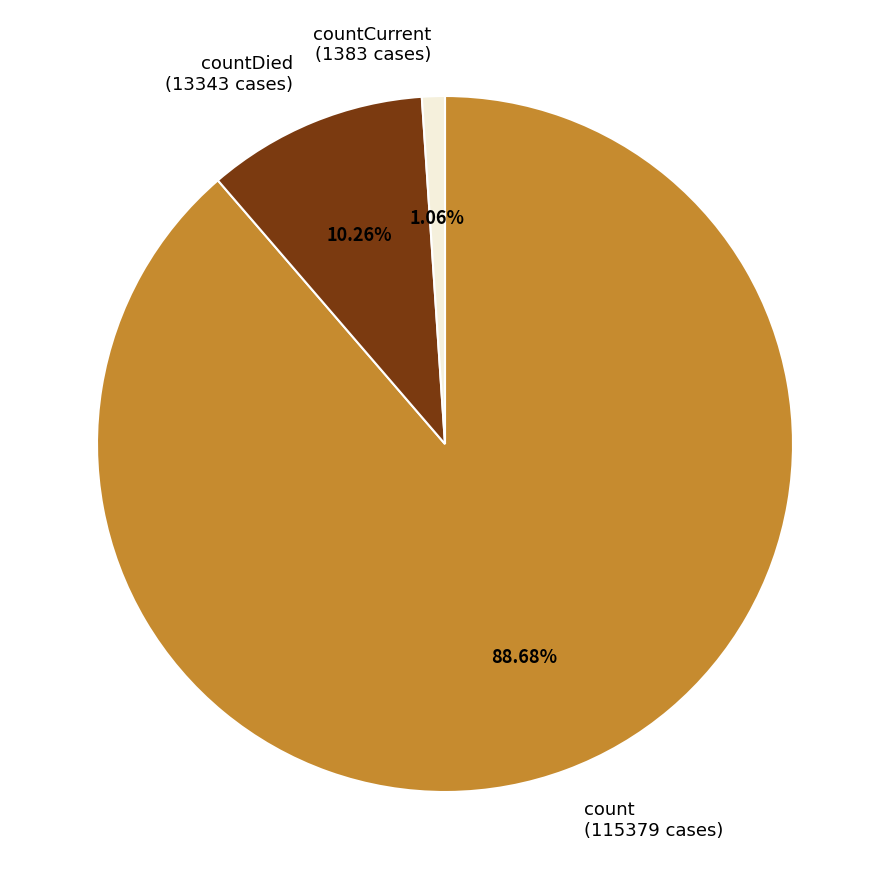

Which slice is the smallest?

countCurrent (1383 cases)